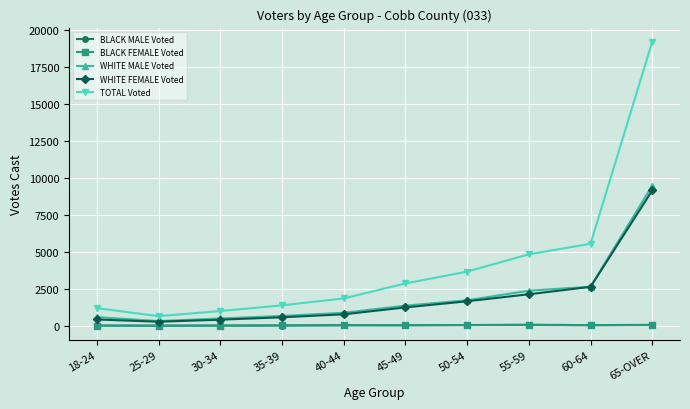

The WHITE FEMALE Voted series shows 1242 at 45-49. True or false?

True